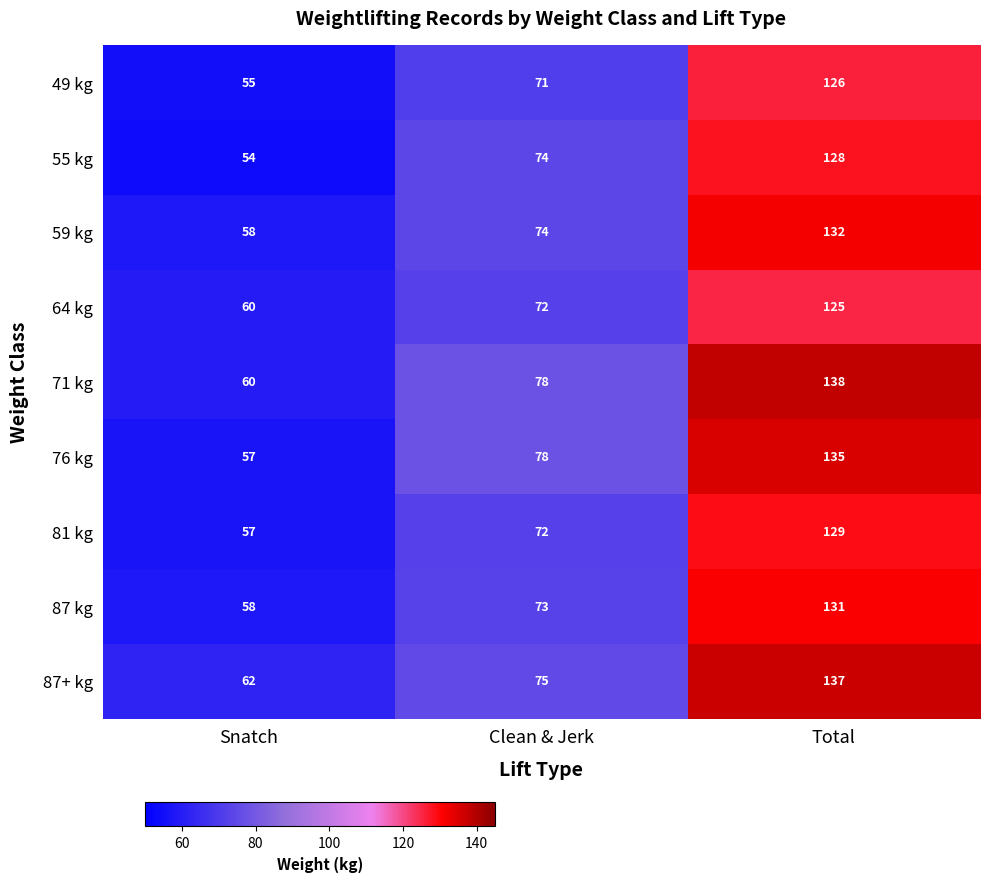

How many series are shown in this chart?

9